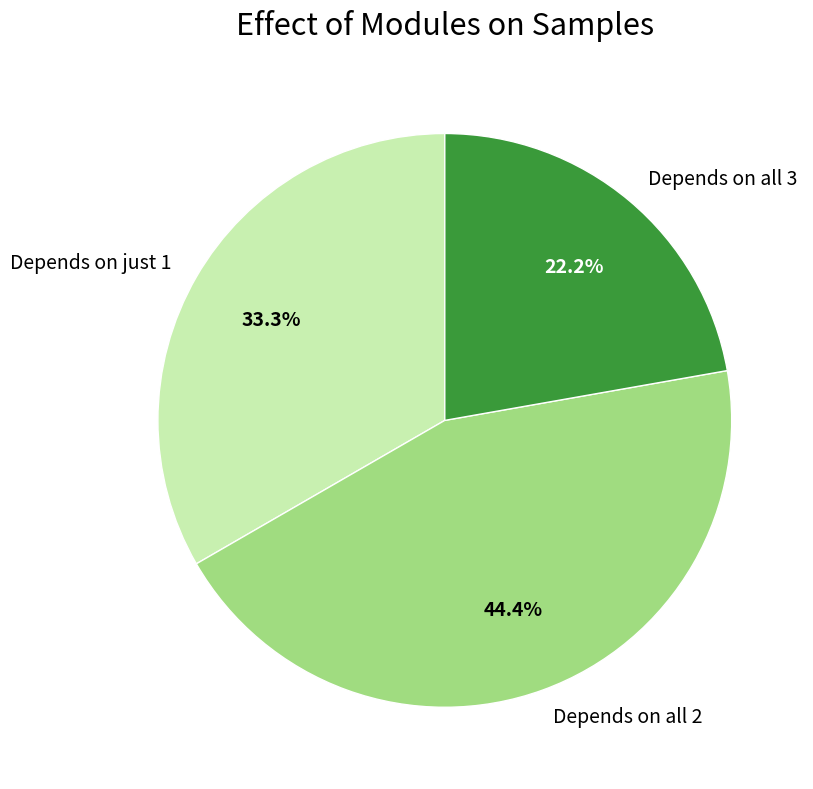

Rank the categories by value from highest to lowest.

Depends on all 2, Depends on just 1, Depends on all 3